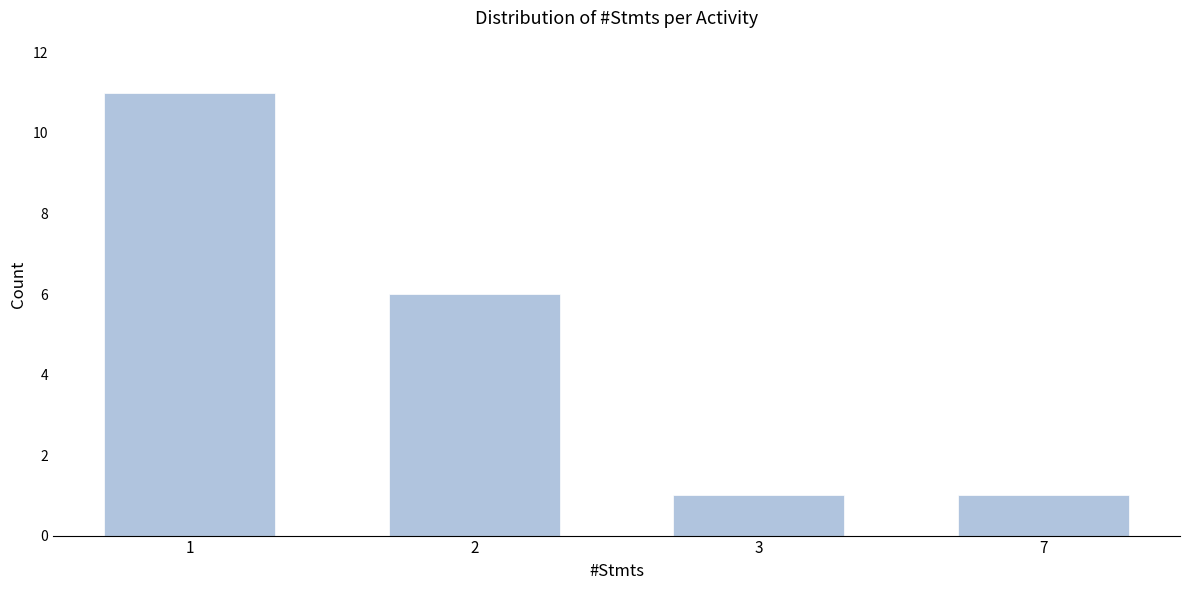

Reading left to right, extract all data points from this chart.

11	6	1	1